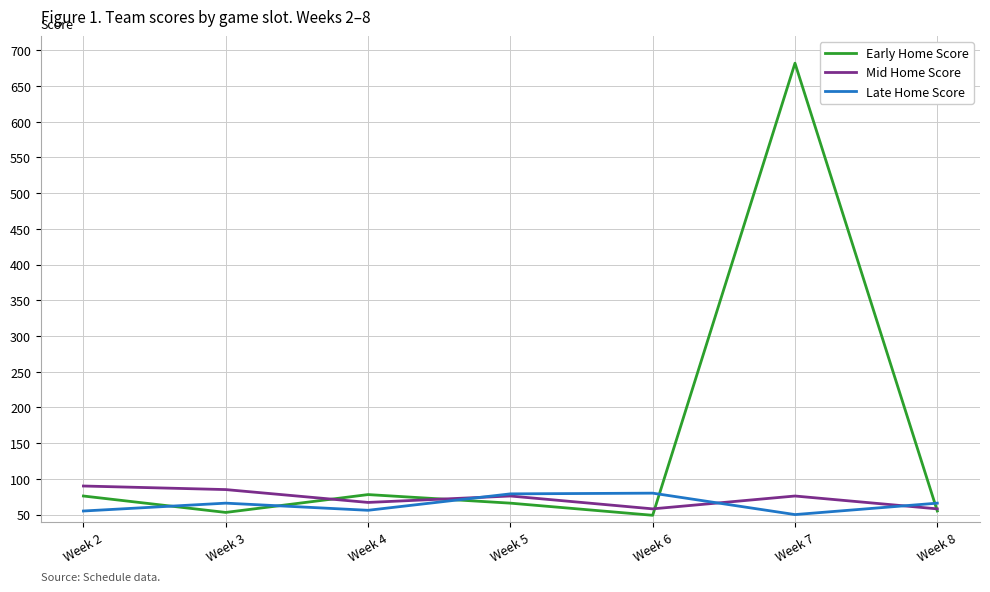

Which category has the highest value across all series?

Week 7